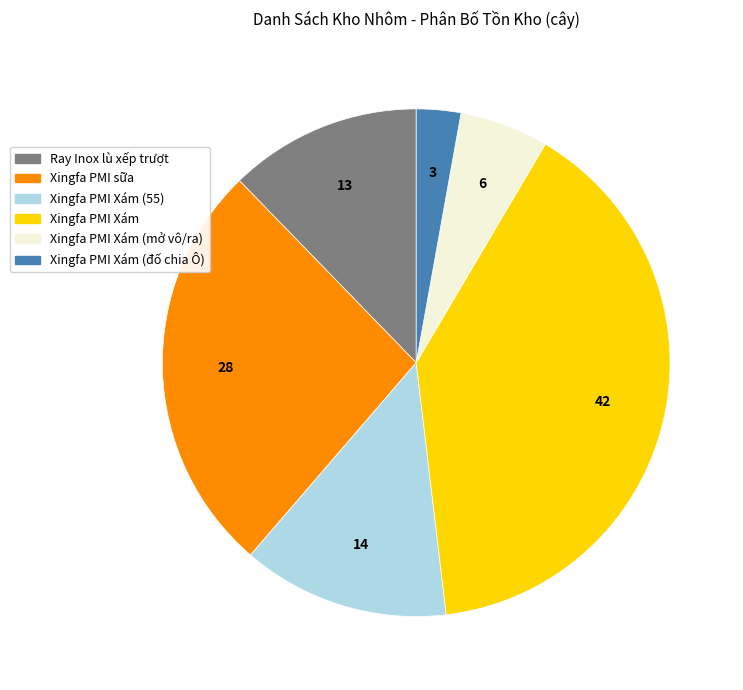

Is the sum of Xingfa PMI Xám (mở vô/ra) and Xingfa PMI Xám greater than half?

No